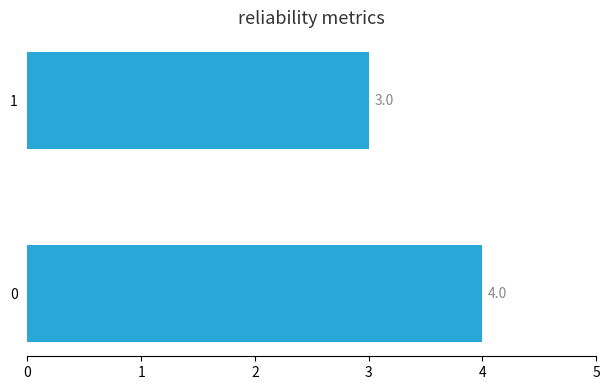

The value at 0 is 6. True or false?

False